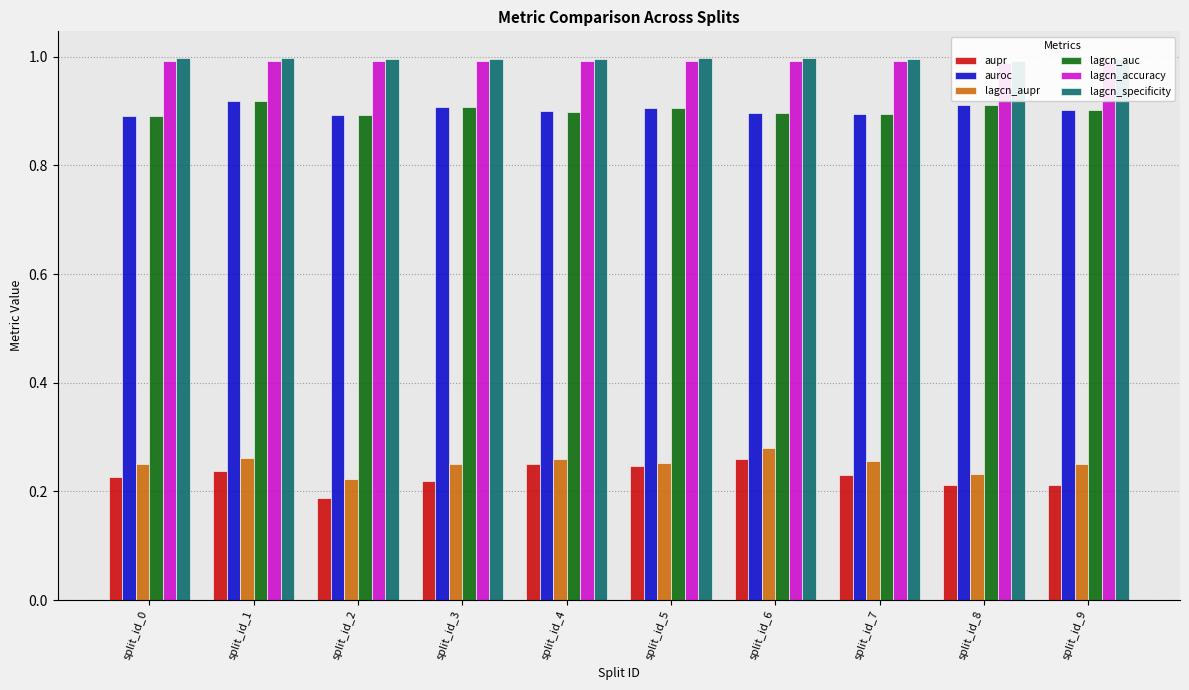

Which category has the highest value across all series?

split_id_1